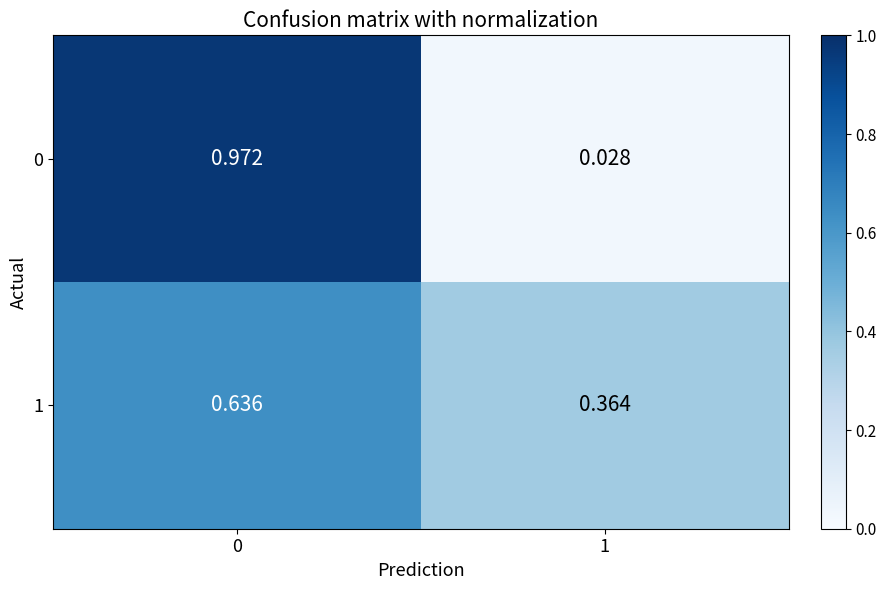

What is the total value across all series at 0?

1.6